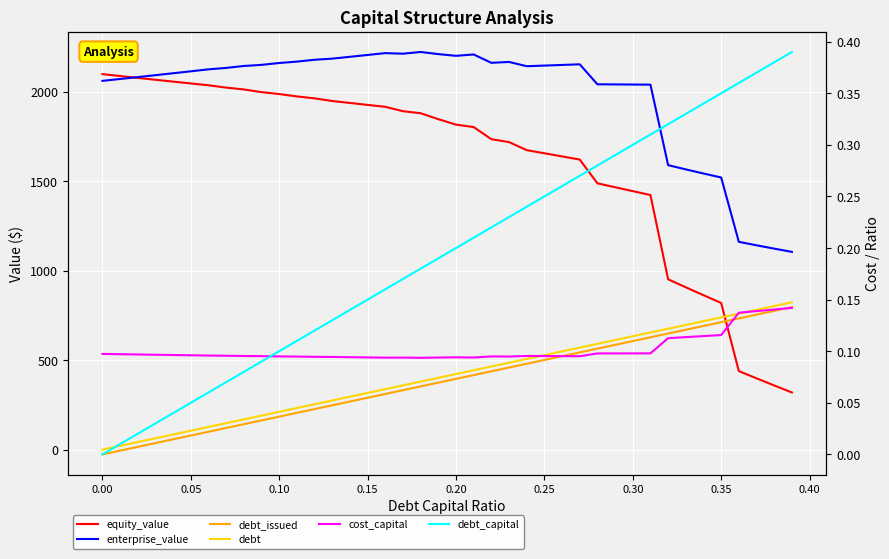

Is it true that cost_capital equals 0.0 at 39?

False